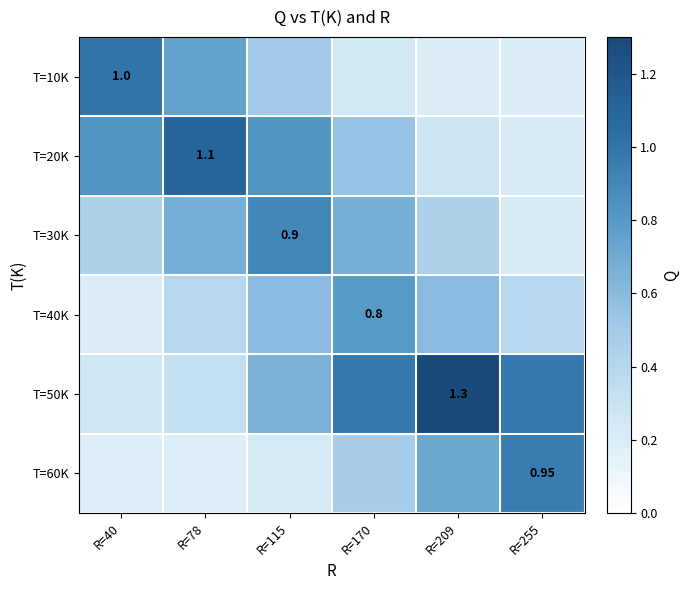

The value of T=10K at R=40 is 0.7. True or false?

False